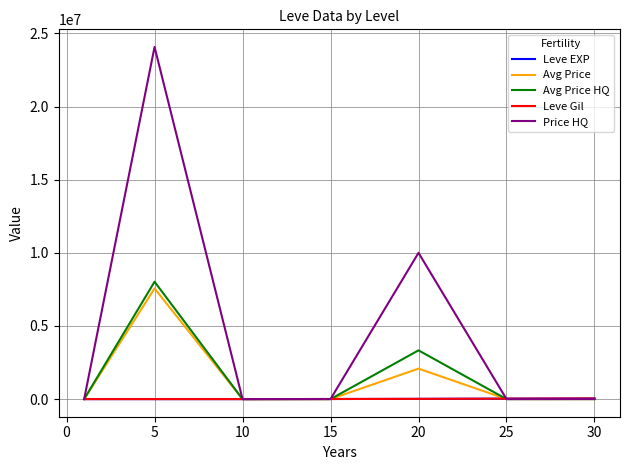

Is this an area chart (filled region under the line)?

No